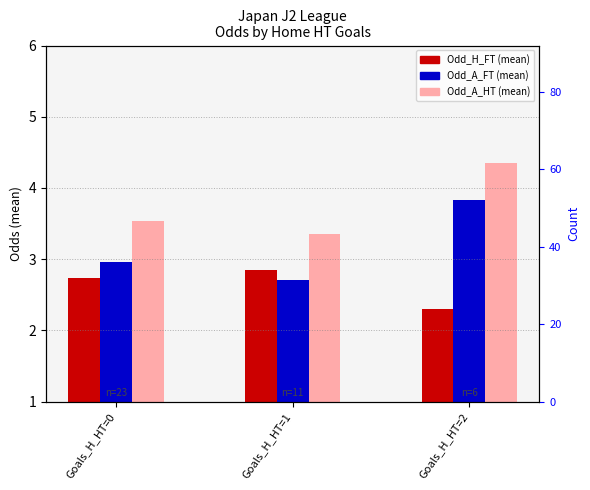

Count the Odd_A_HT values in the range 3 to 4.

2